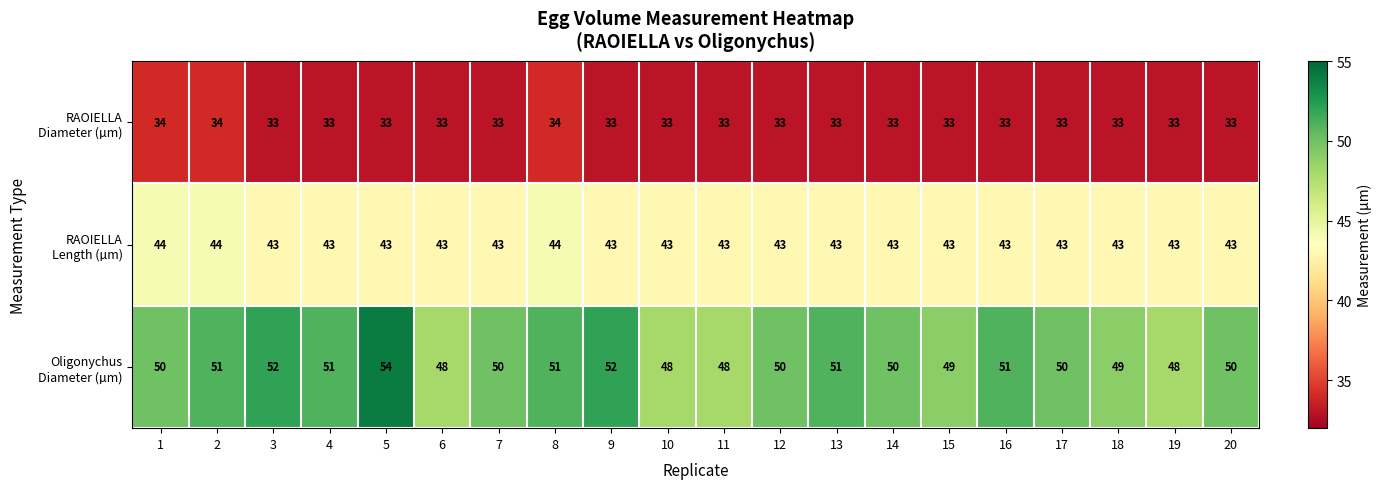

What is the difference between the highest and lowest values at 5?

21